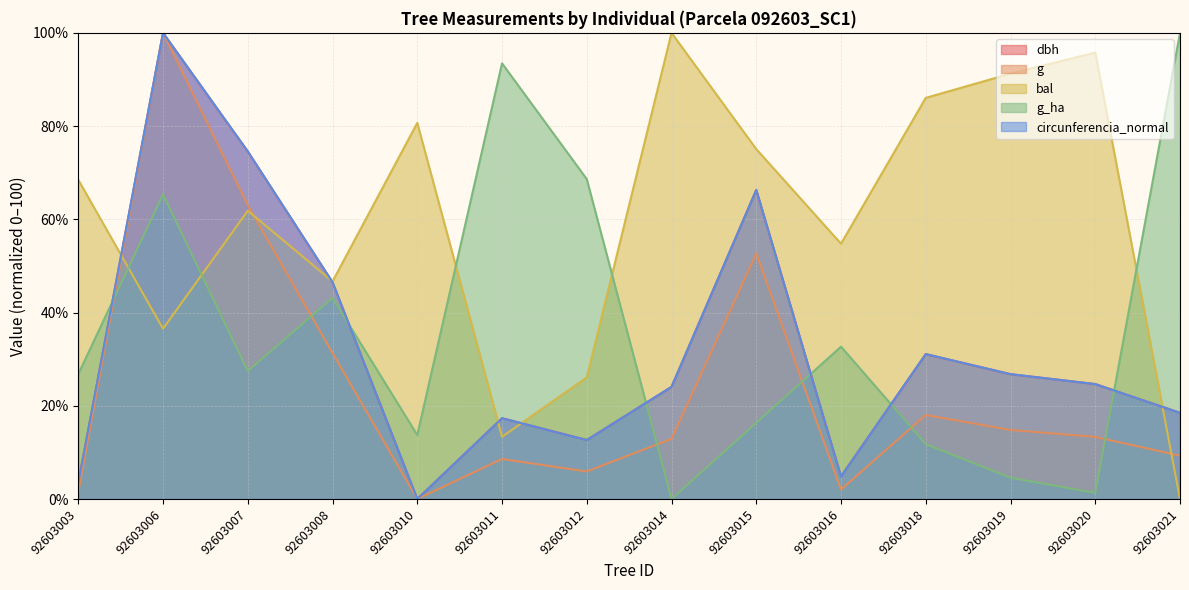

True or false: circunferencia_normal and g intersect in this chart.

False